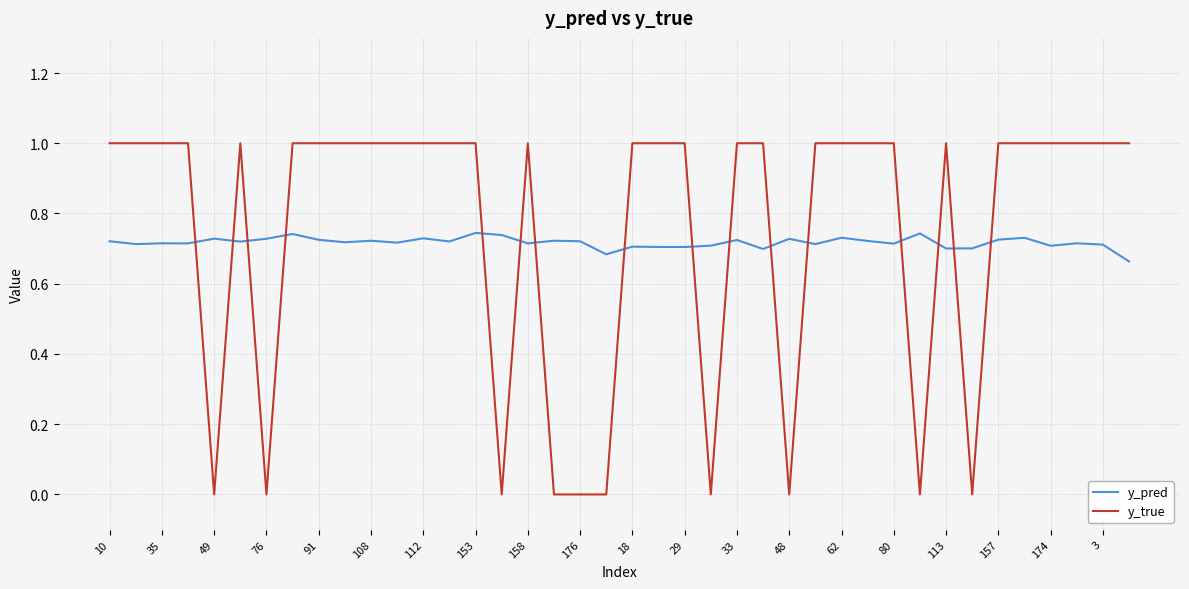

What is the difference between the maximum and minimum values in the y_true series?

1.0